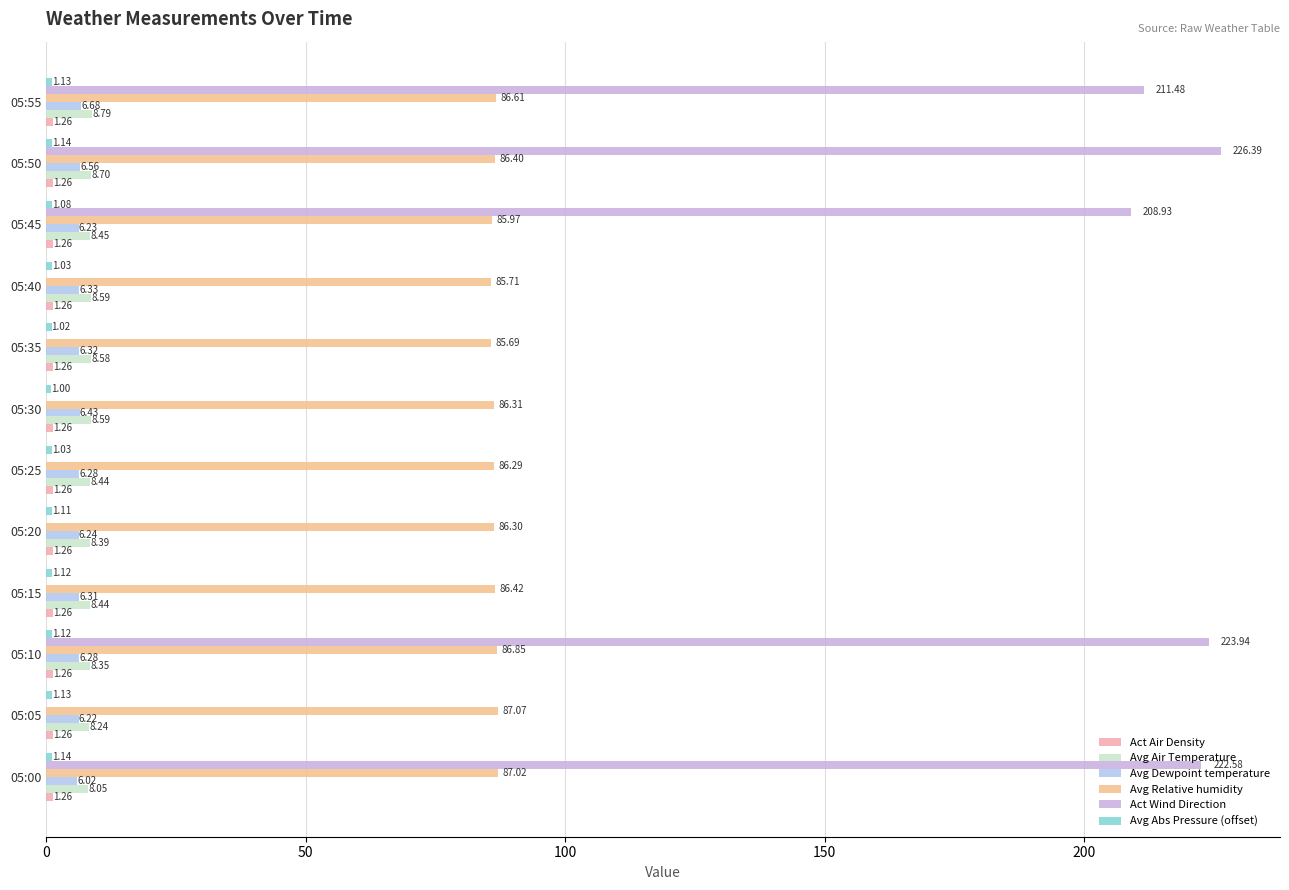

Count the number of categories in the chart.

12